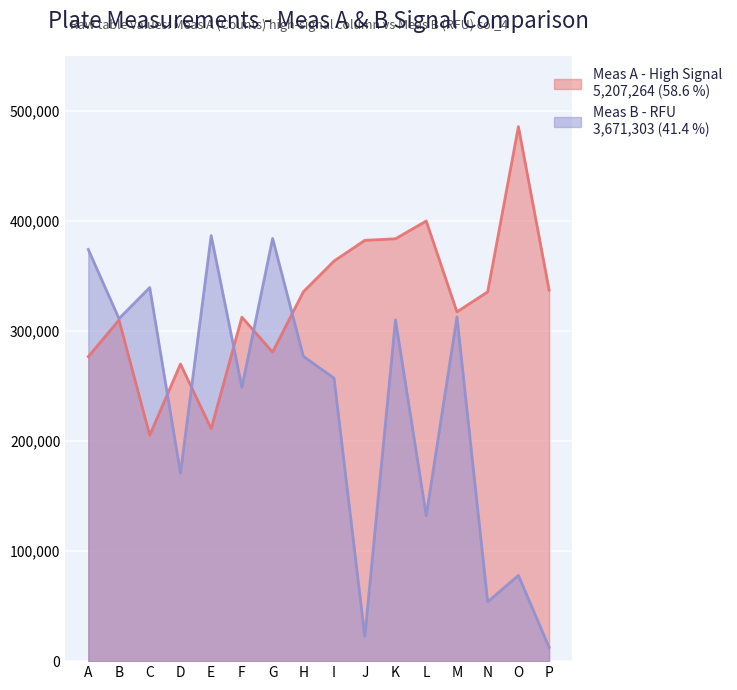

Which series ends up on top after the final intersection of Meas A - High Signal and Meas B - RFU?

Meas A - High Signal